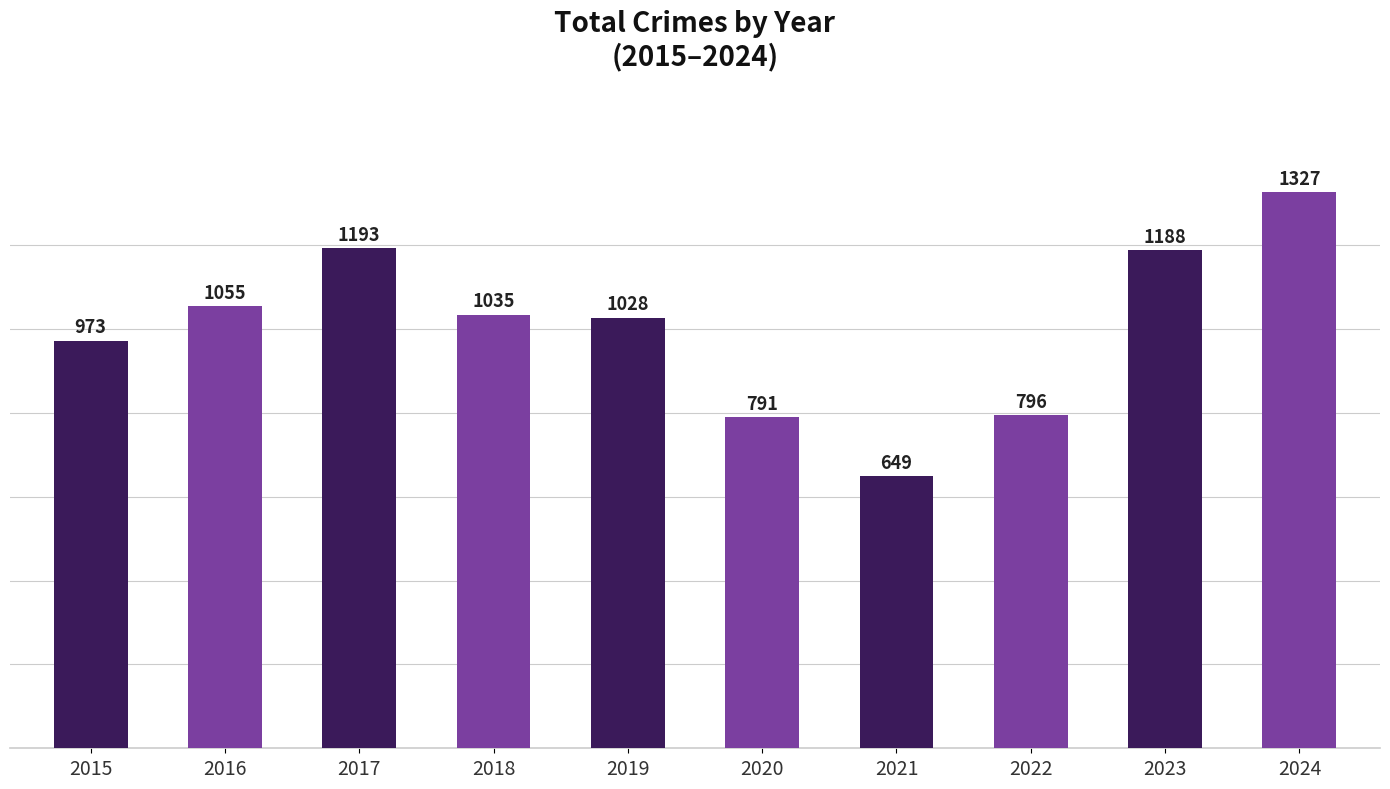

Which category has the highest value across all series?

2024